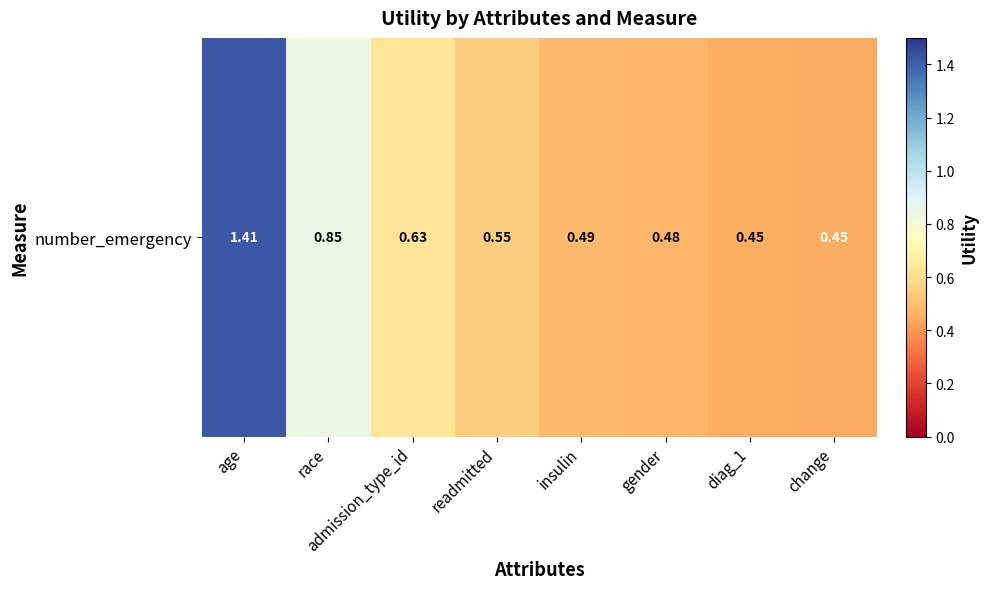

What is the sum of all values?

5.3